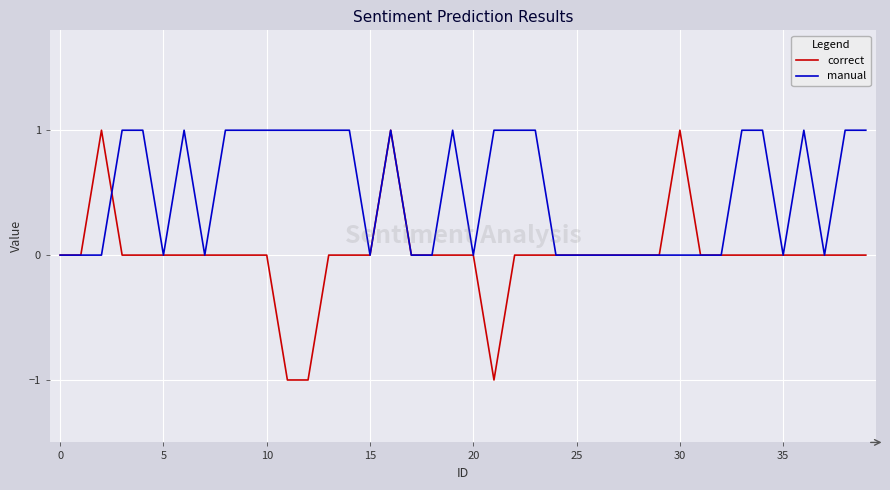

Does the chart have visible grid lines?

Yes